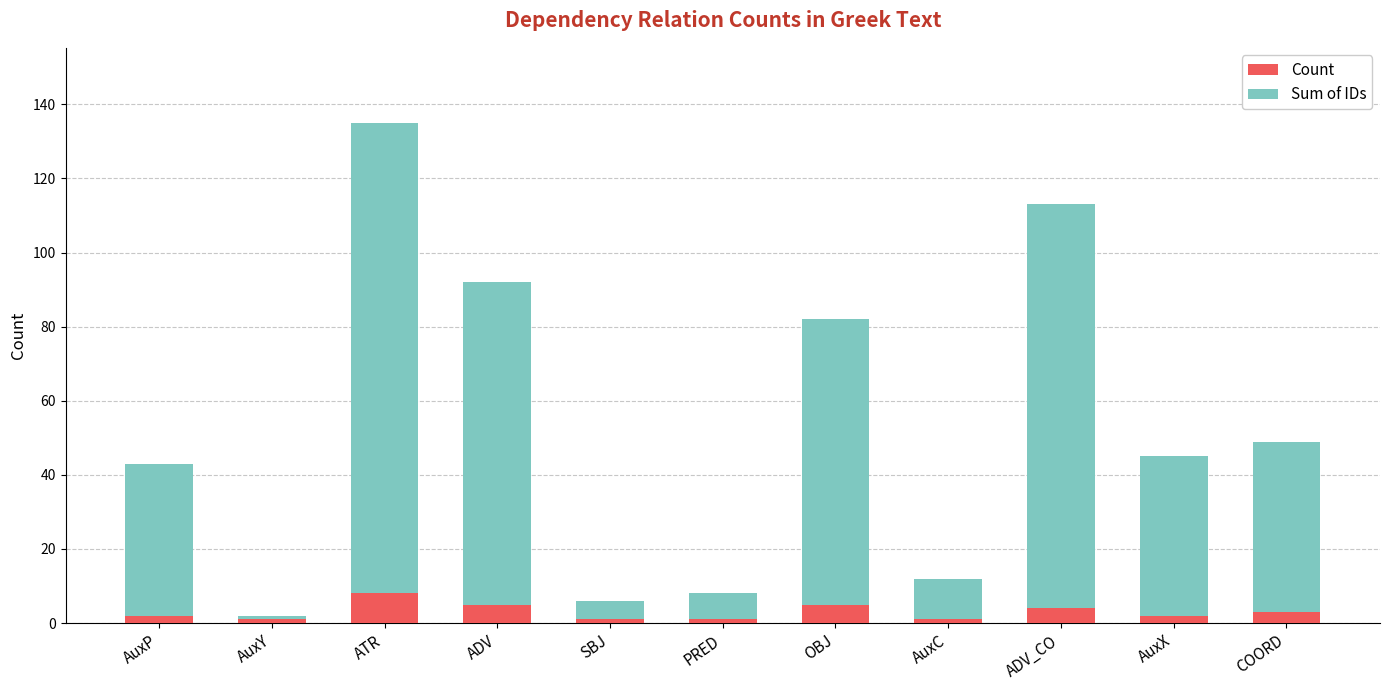

Reading left to right, transcribe all the data shown in this chart.

Count: 2	1	8	5	1	1	5	1	4	2	3
Sum of IDs: 43	2	135	92	6	8	82	12	113	45	49